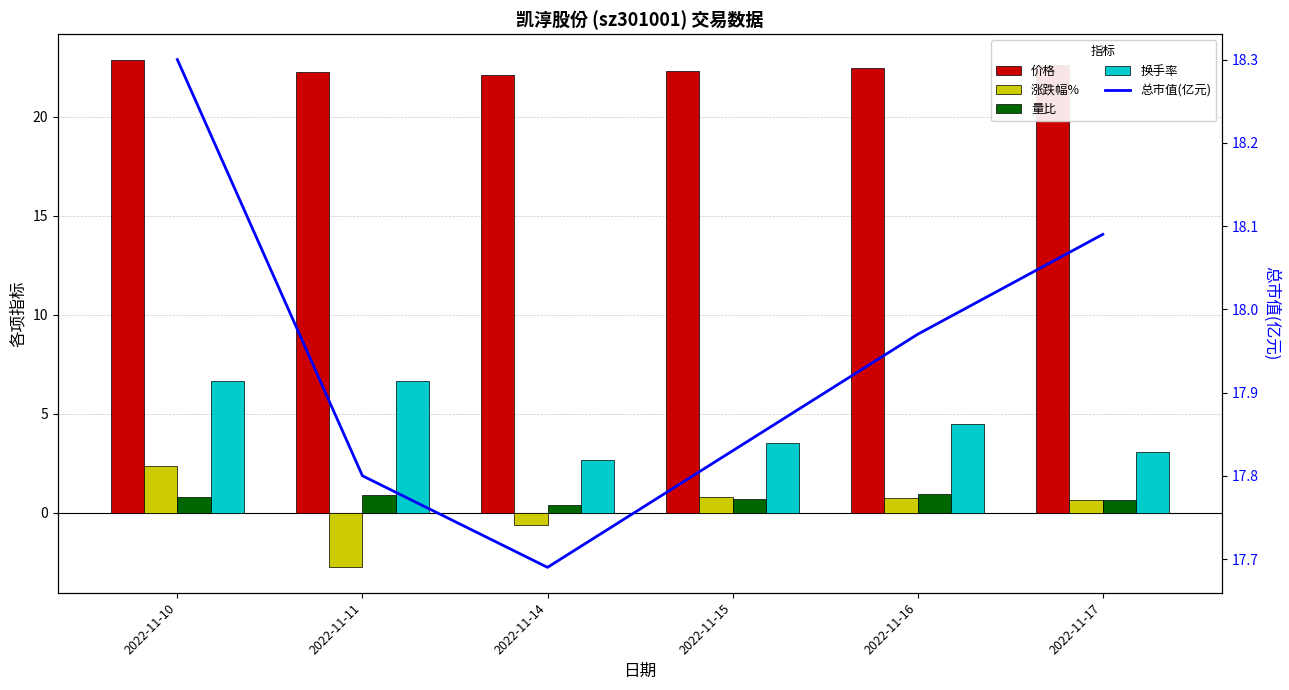

Are the bars grouped side by side (vs. stacked)?

Yes